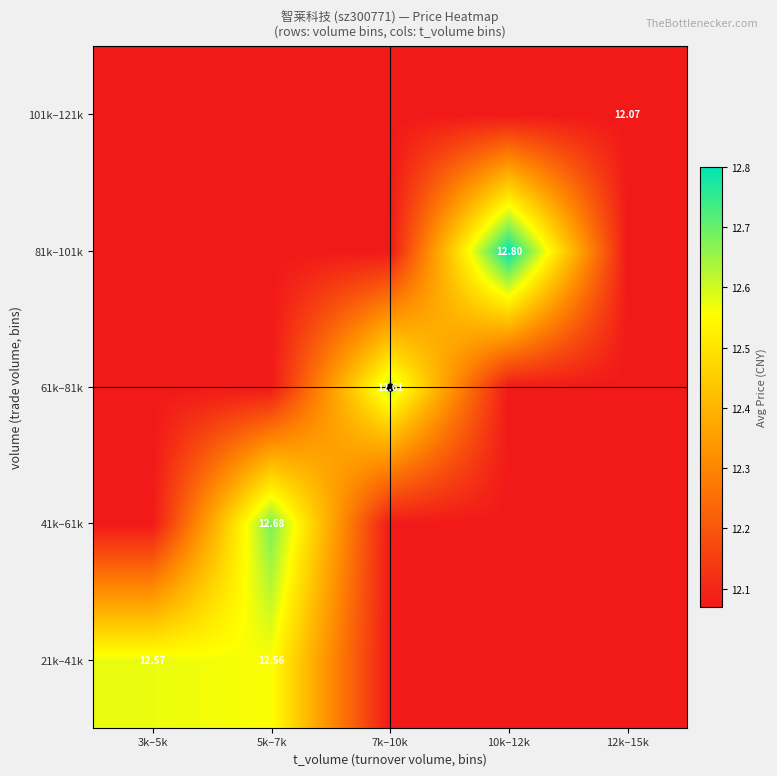

Rank the categories by 41k–61k value from highest to lowest.

5k–7k, 3k–5k, 7k–10k, 10k–12k, 12k–15k